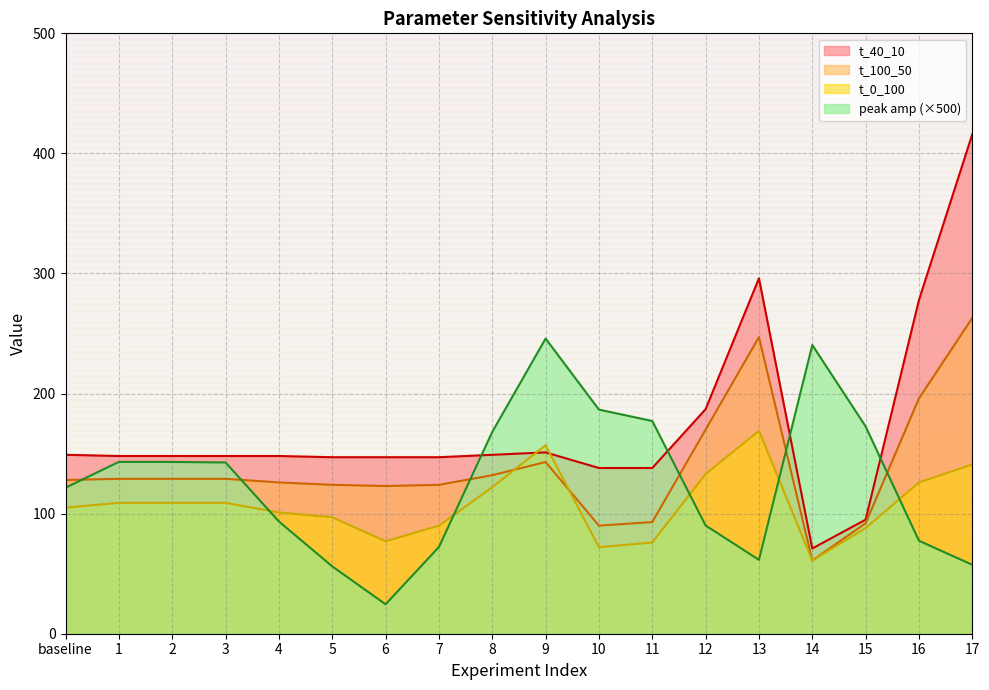

Which series has the largest range (max minus min)?

t_40_10